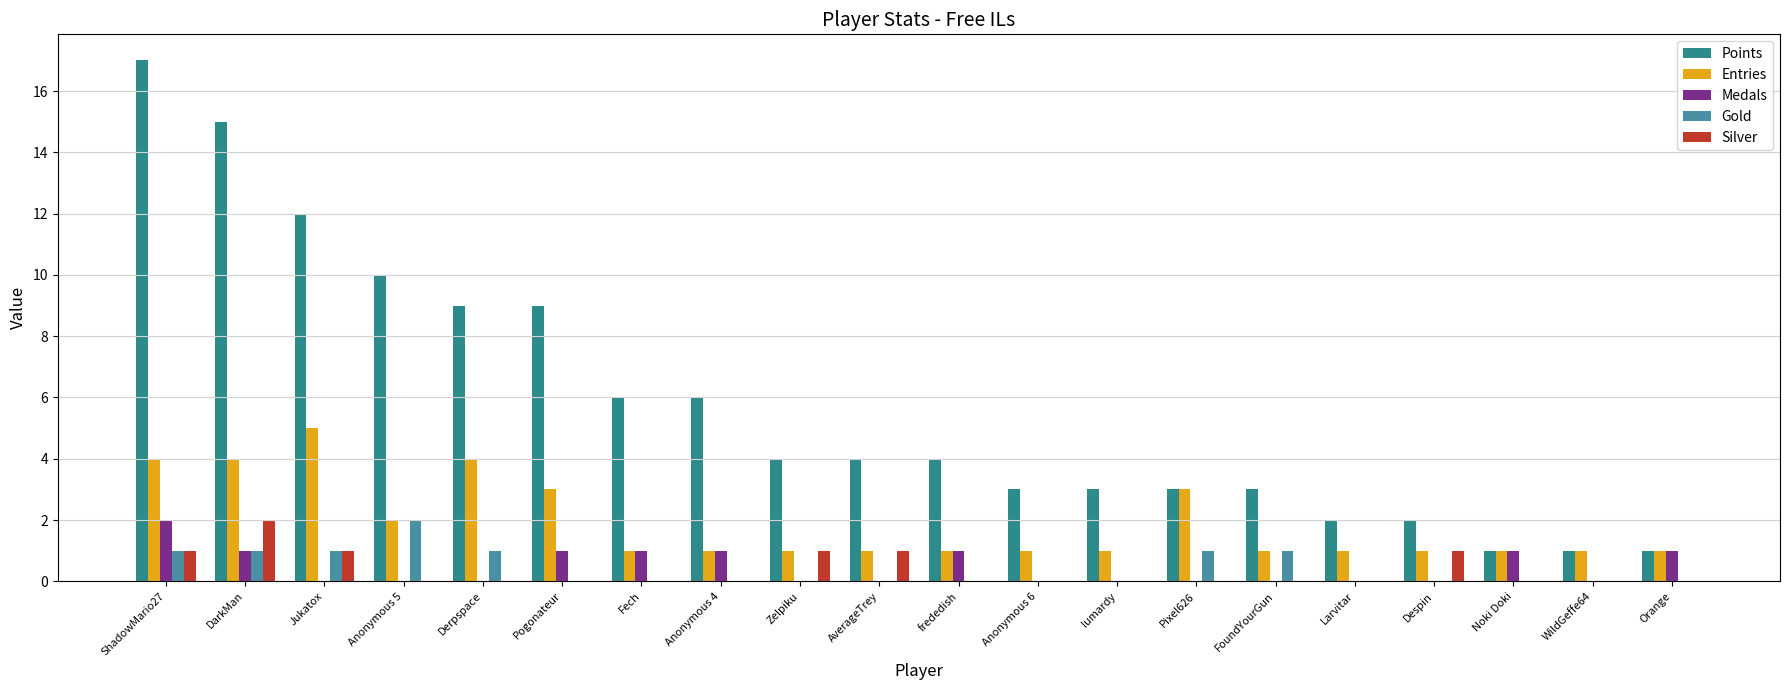

What is the sum of all Entries values?

38